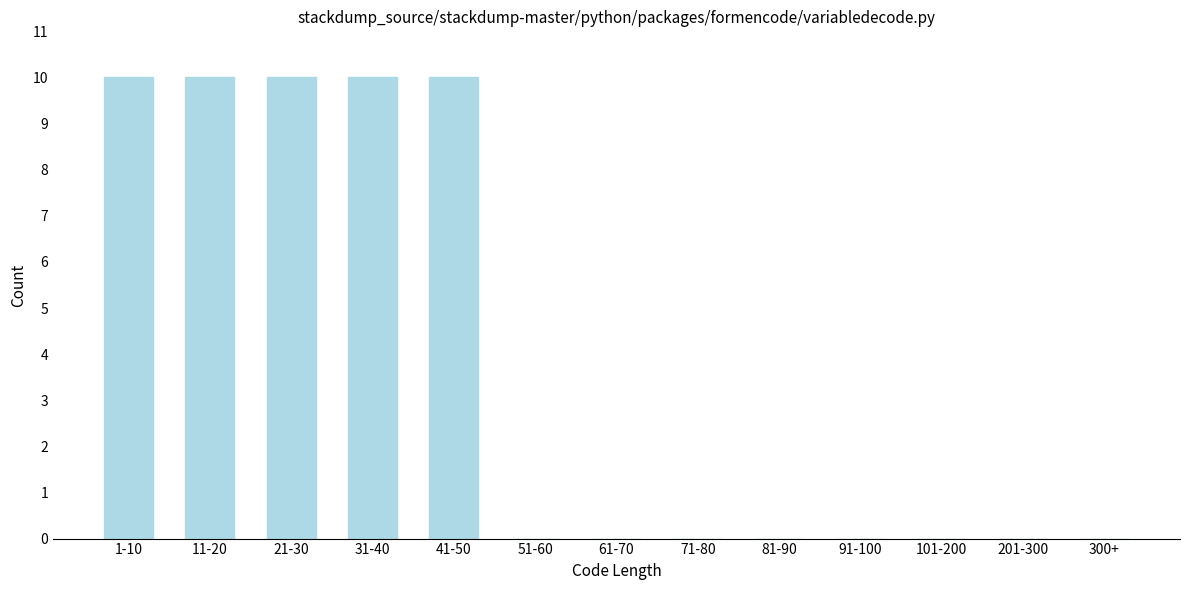

Reading left to right, what are all the values shown in this chart?

1-10=10	11-20=10	21-30=10	31-40=10	41-50=10	51-60=0	61-70=0	71-80=0	81-90=0	91-100=0	101-200=0	201-300=0	300+=0